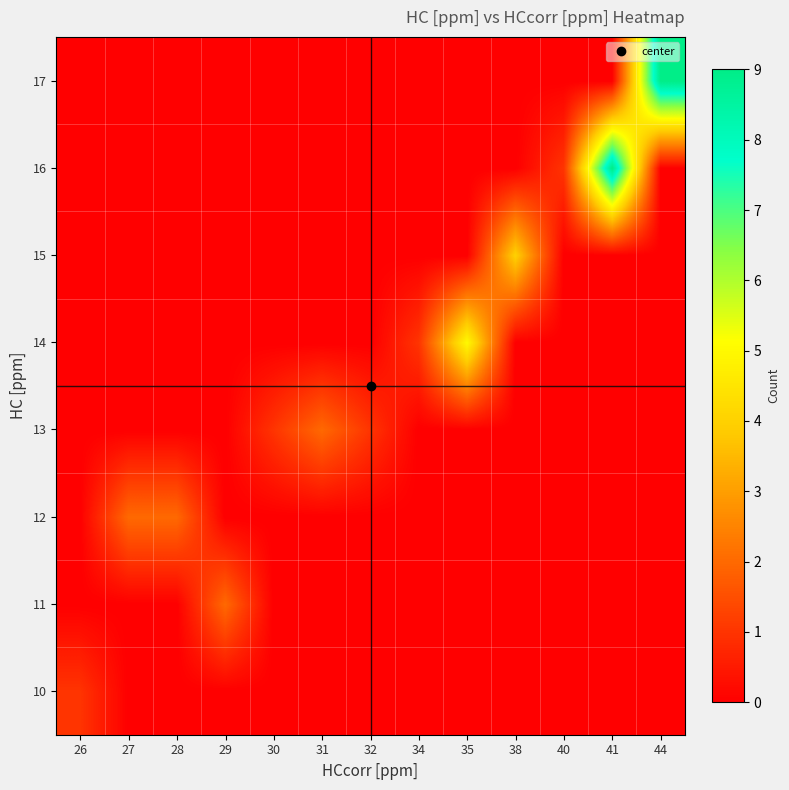

At how many categories does at least one series exceed 8?

2